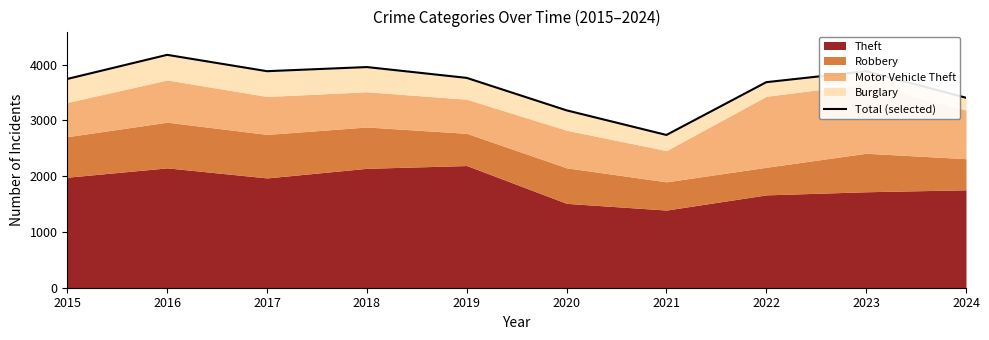

True or false: the data shows 3684 at 2022.

True